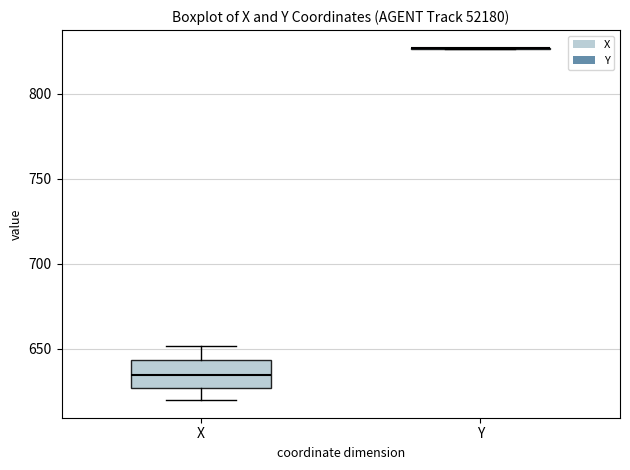

Comparing the boxes themselves (not the whiskers), which one is the tallest?

X